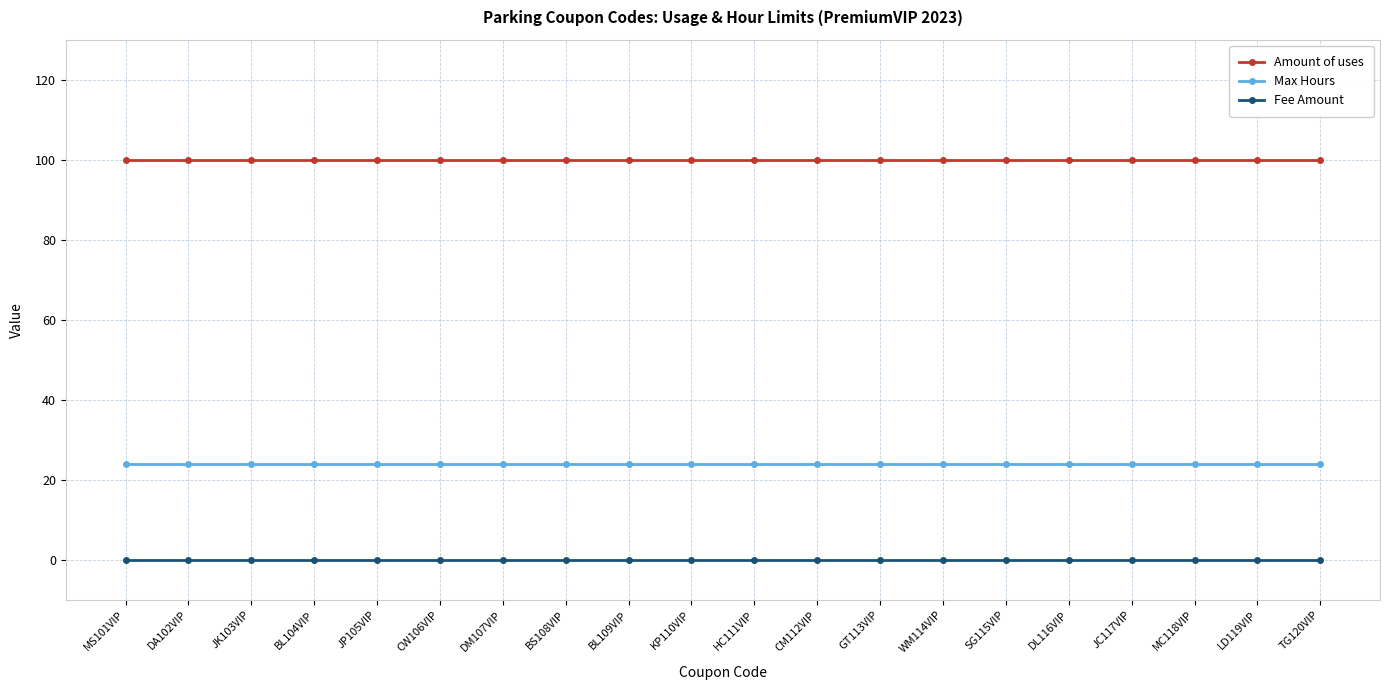

What are all the series names shown in the legend?

Amount of uses, Max Hours, Fee Amount